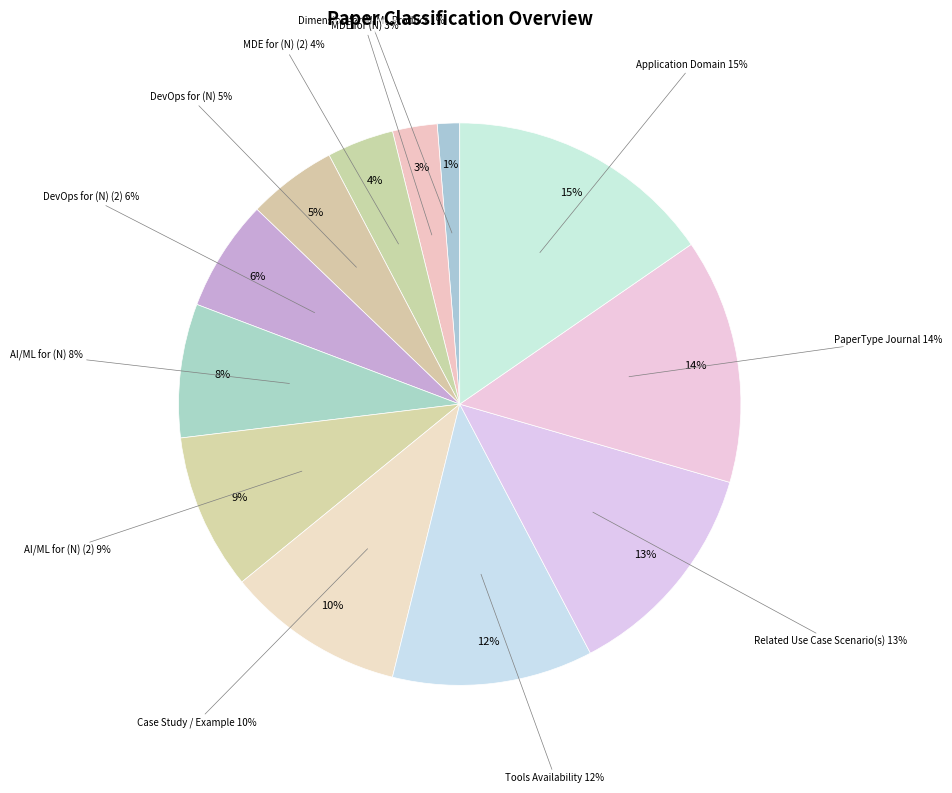

How many segments does this pie chart have?

12